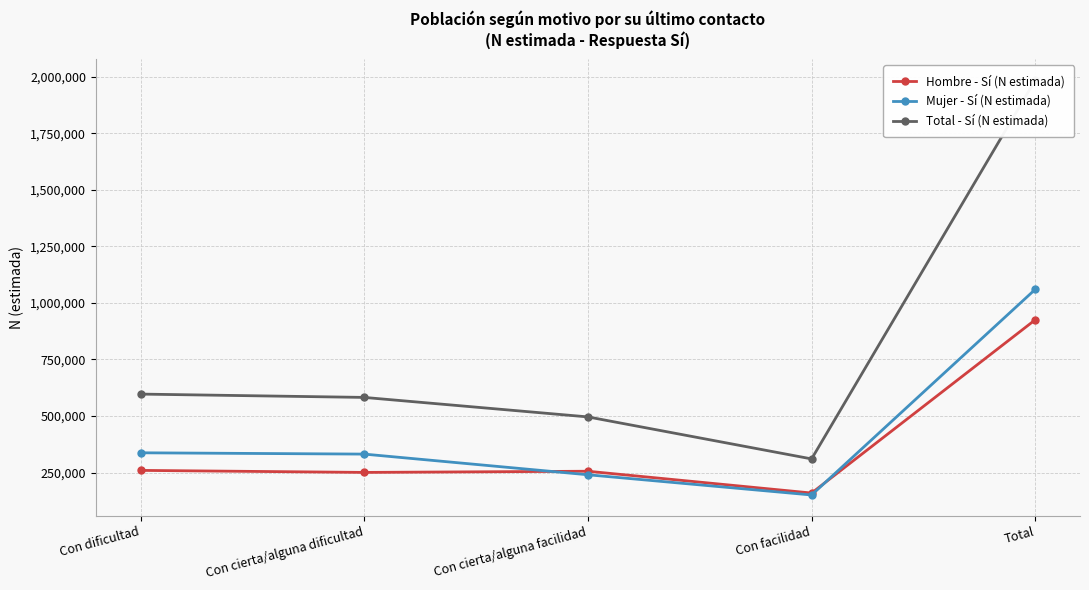

What value does the Mujer - Sí (N estimada) series have at Con facilidad, to the nearest 100?

150900